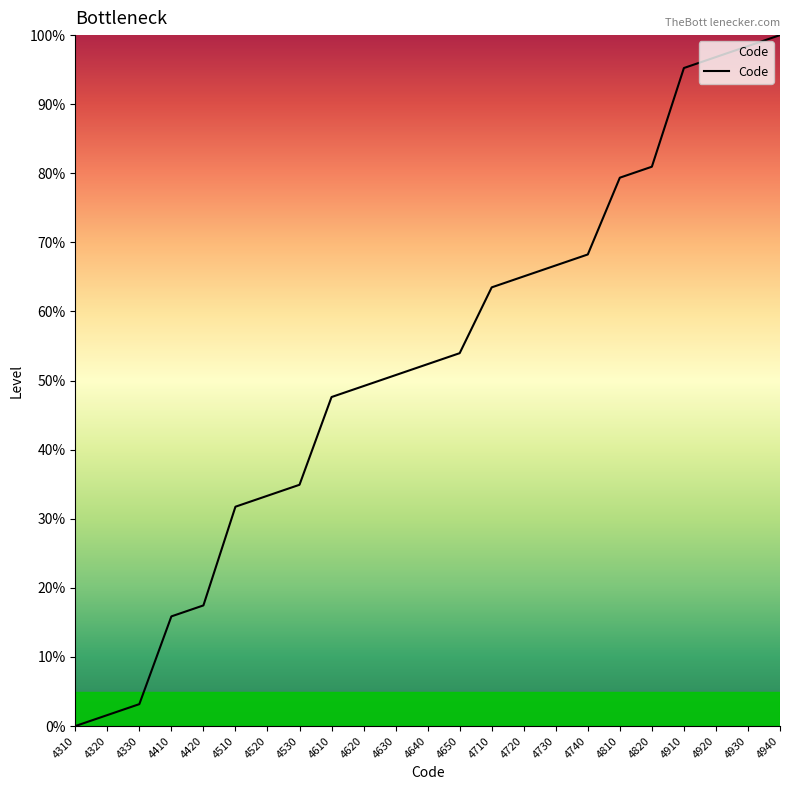

How many lines are shown in the chart?

1